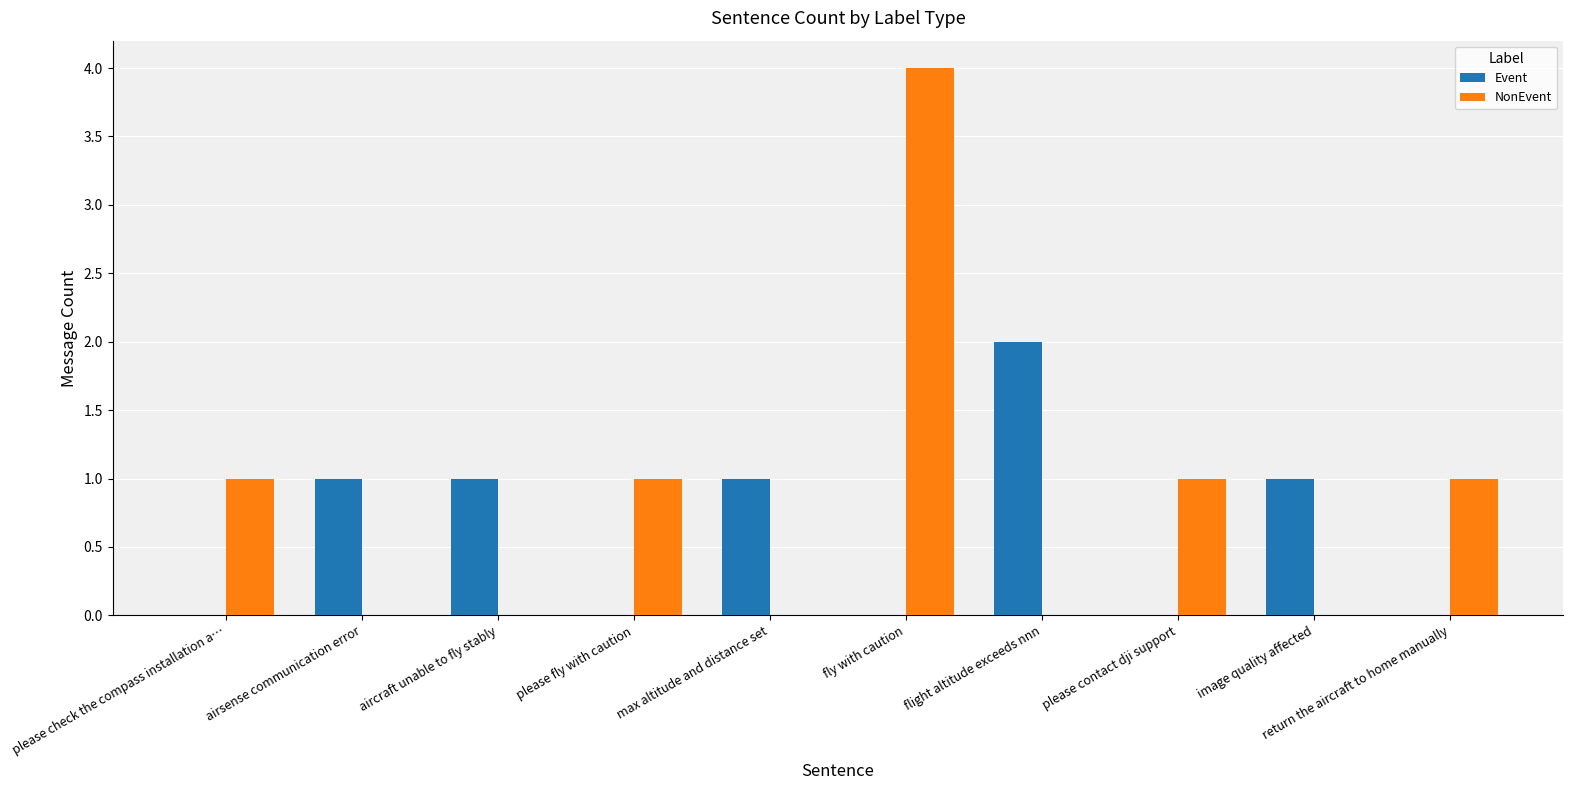

What is the highest value of the Event series?

2